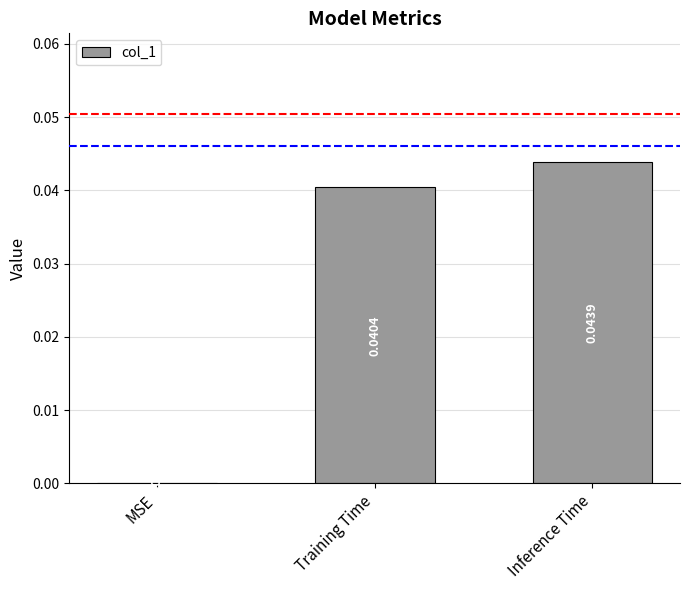

At which category does the chart reach its peak across all series?

Inference Time